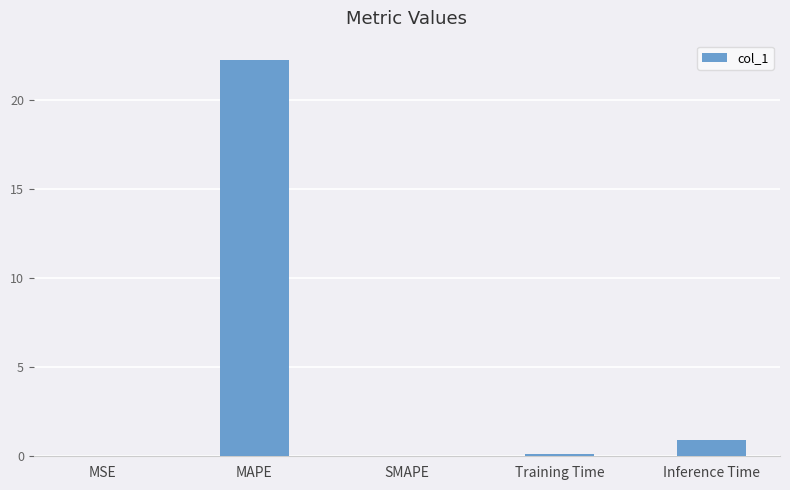

What is the average value?

4.7